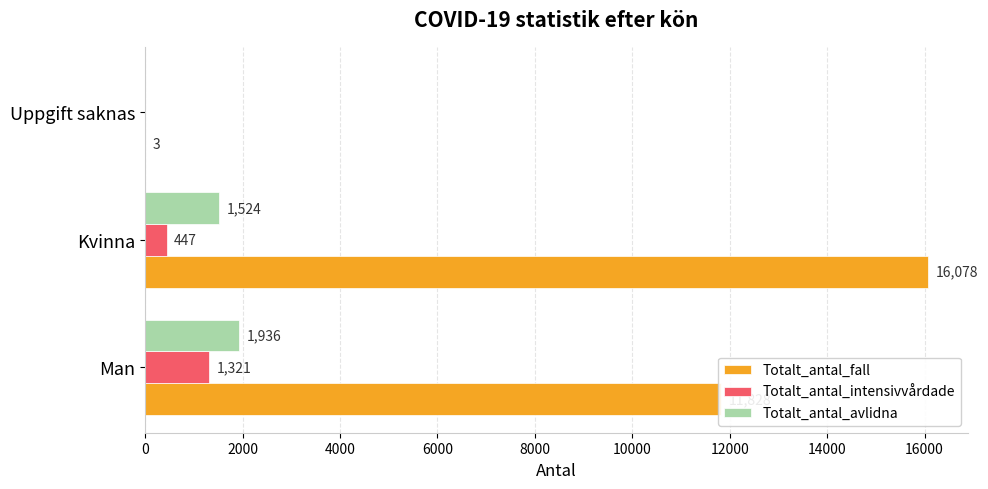

How many Totalt_antal_fall values are between 3 and 16078?

3